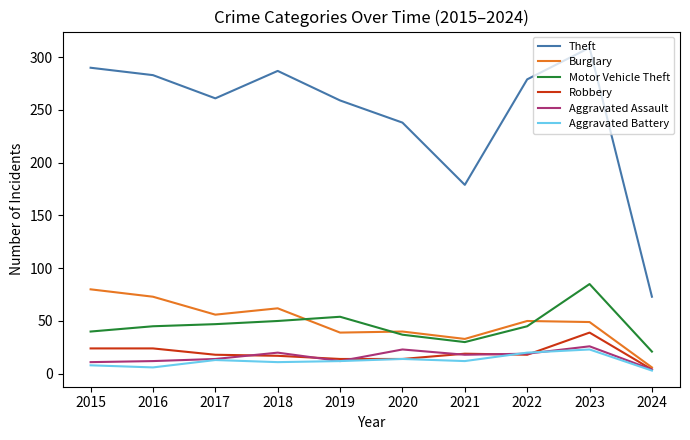

At which category is the sum across all series the highest?

2023